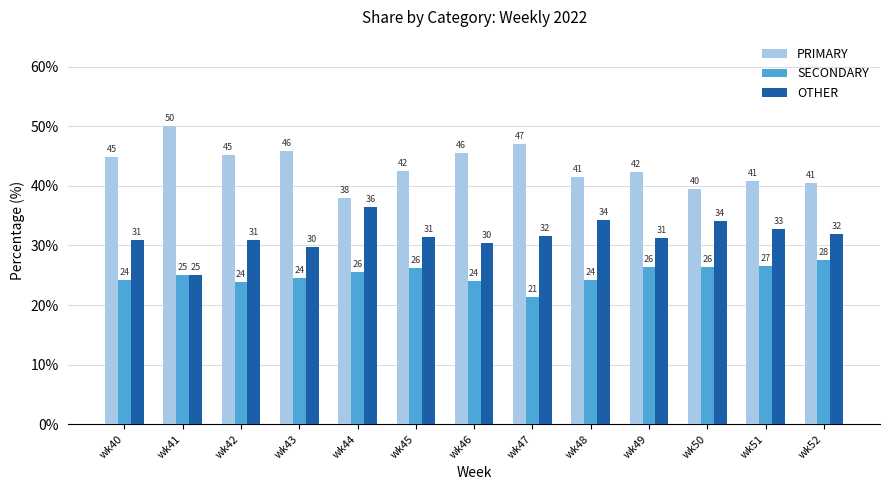

Which series changed the most between wk42 and wk45?

PRIMARY